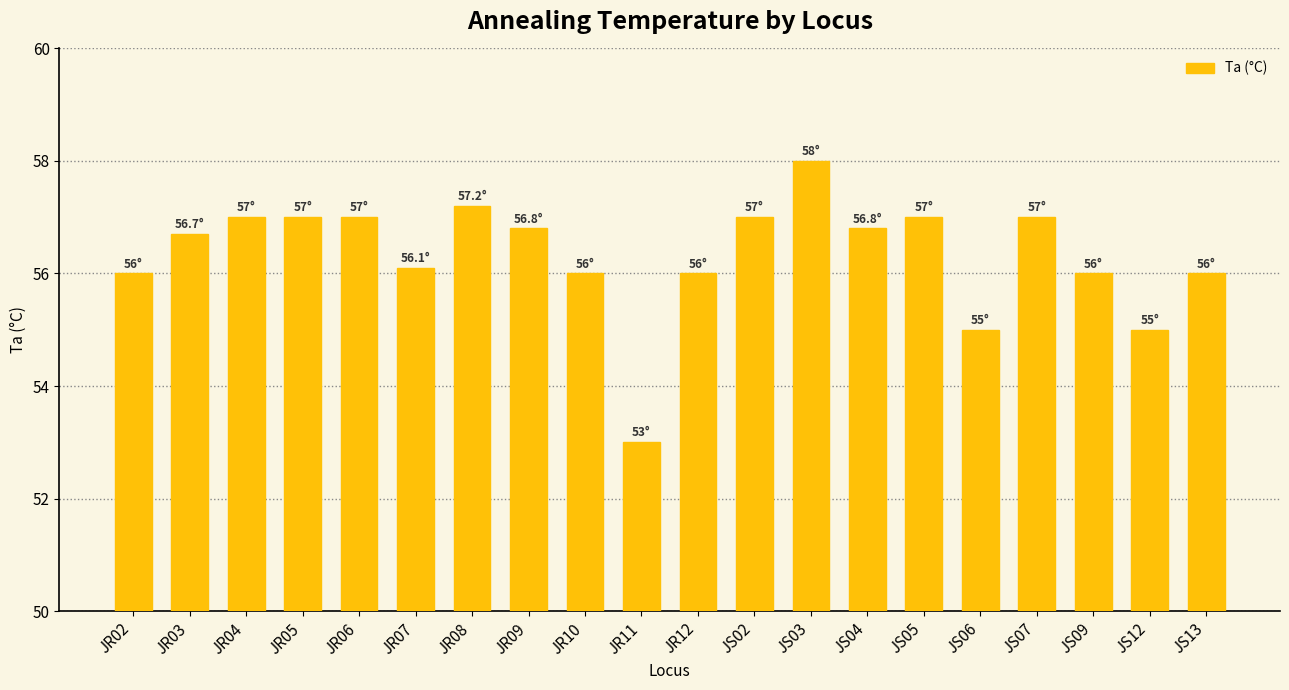

How many categories are shown in the chart?

20